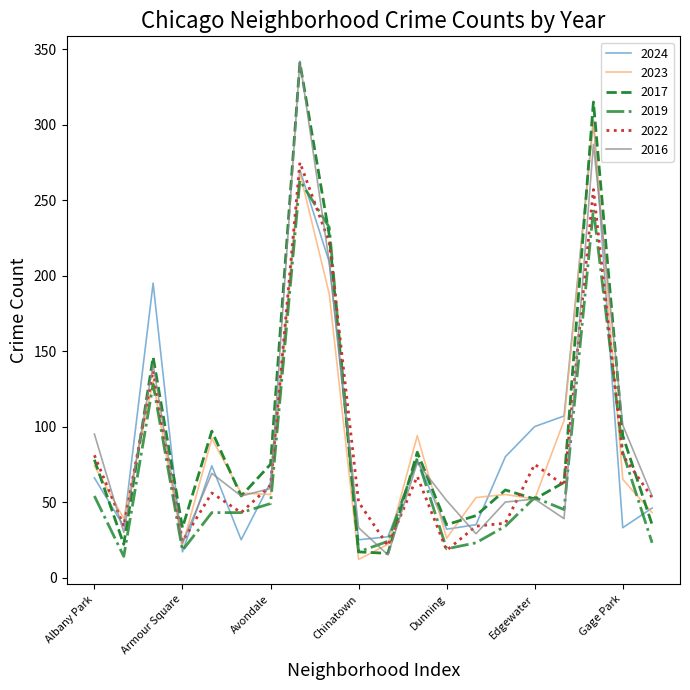

What is the highest value of the 2016 series?

342